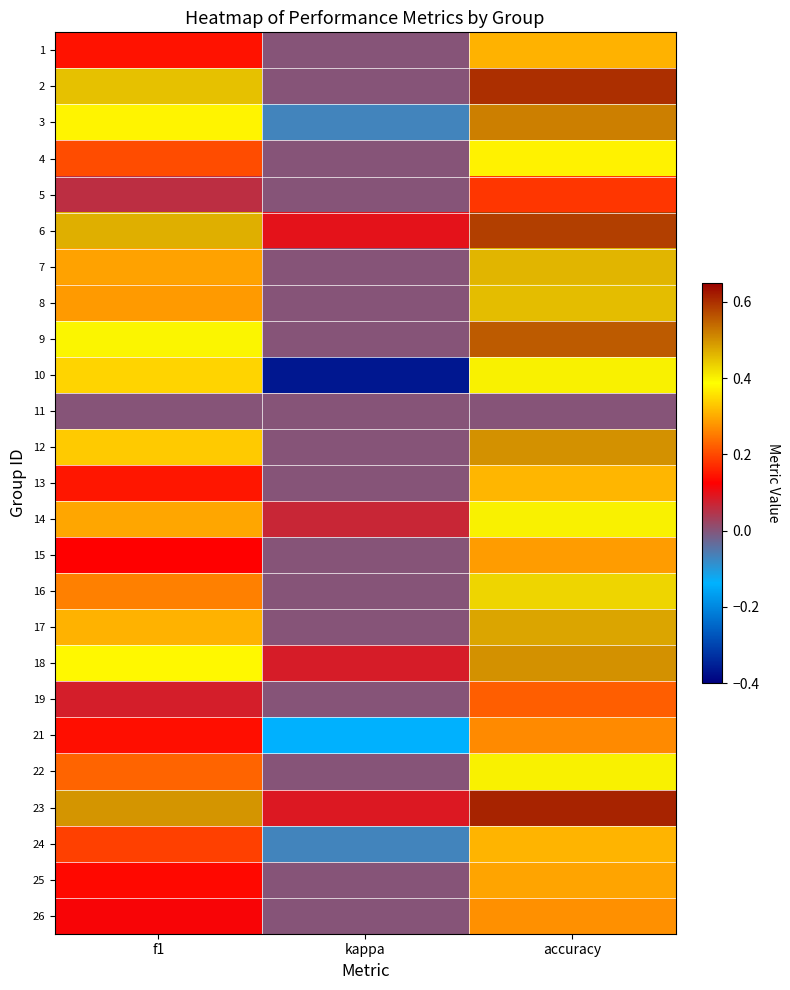

Reading left to right, list all the values displayed in this chart.

1: f1=0.1	kappa=0.0	accuracy=0.3
2: f1=0.5	kappa=0.0	accuracy=0.6
3: f1=0.4	kappa=-0.1	accuracy=0.5
4: f1=0.2	kappa=0.0	accuracy=0.4
5: f1=0.1	kappa=0.0	accuracy=0.2
6: f1=0.5	kappa=0.1	accuracy=0.6
7: f1=0.3	kappa=0.0	accuracy=0.5
8: f1=0.3	kappa=0.0	accuracy=0.5
9: f1=0.4	kappa=0.0	accuracy=0.6
10: f1=0.3	kappa=-0.4	accuracy=0.4
11: f1=0.0	kappa=0.0	accuracy=0.0
12: f1=0.3	kappa=0.0	accuracy=0.5
13: f1=0.1	kappa=0.0	accuracy=0.3
14: f1=0.3	kappa=0.1	accuracy=0.4
15: f1=0.1	kappa=0.0	accuracy=0.3
16: f1=0.3	kappa=0.0	accuracy=0.4
17: f1=0.3	kappa=0.0	accuracy=0.5
18: f1=0.4	kappa=0.1	accuracy=0.5
19: f1=0.1	kappa=0.0	accuracy=0.2
21: f1=0.1	kappa=-0.1	accuracy=0.3
22: f1=0.2	kappa=0.0	accuracy=0.4
23: f1=0.5	kappa=0.1	accuracy=0.6
24: f1=0.2	kappa=-0.1	accuracy=0.3
25: f1=0.1	kappa=0.0	accuracy=0.3
26: f1=0.1	kappa=0.0	accuracy=0.3